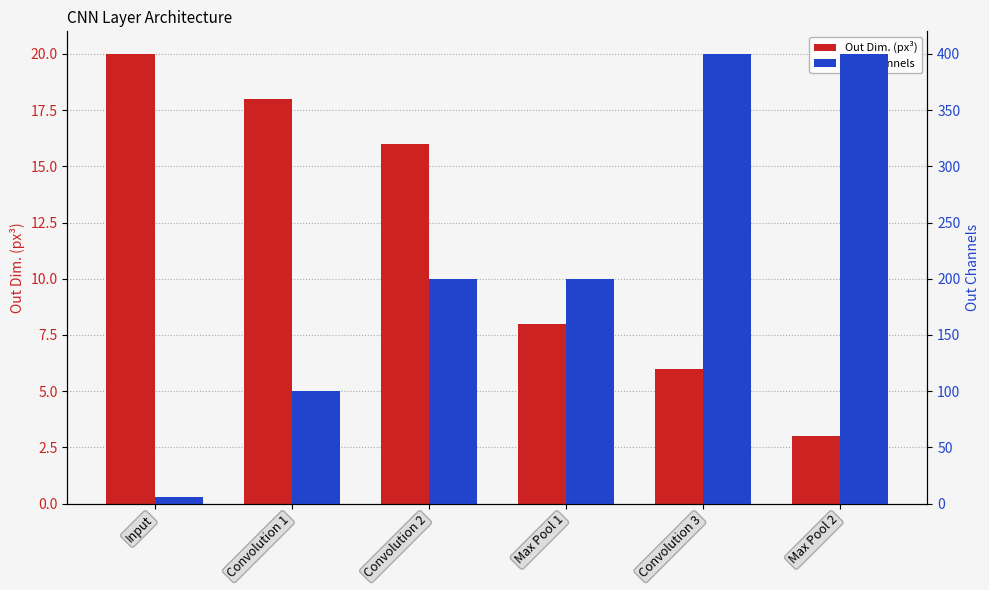

What position from the left is Max Pool 2?

6